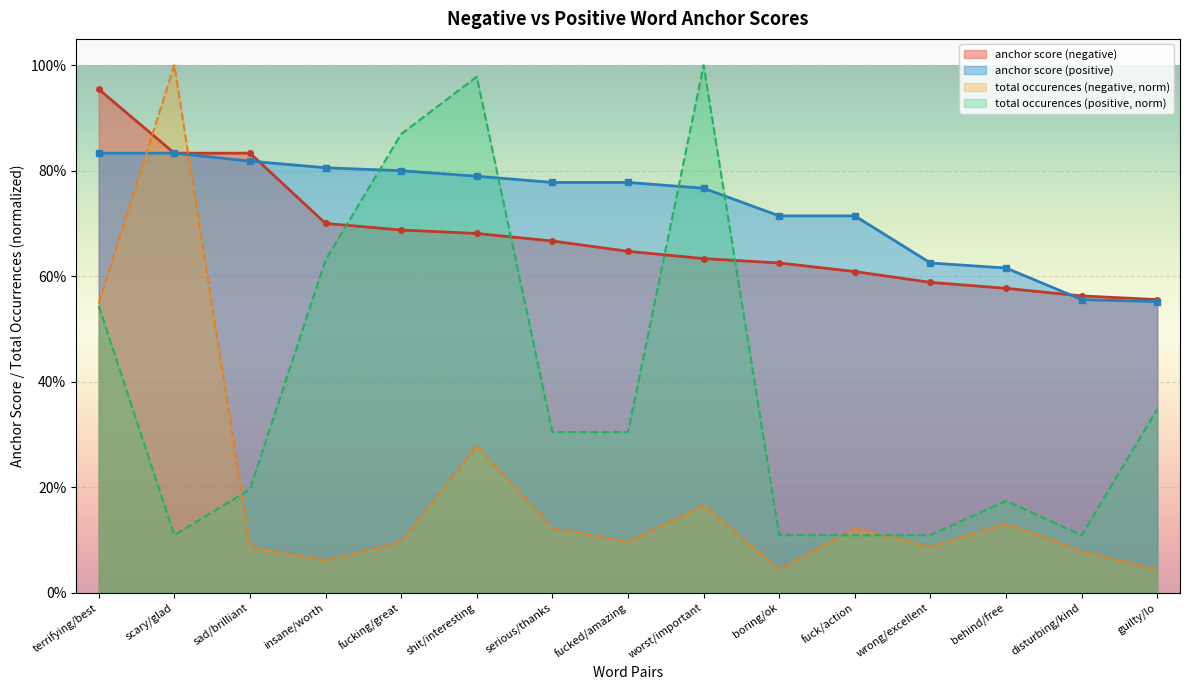

Rank the series by their maximum value, from highest to lowest.

total occurences (negative), total occurences (positive), anchor score (negative), anchor score (positive)